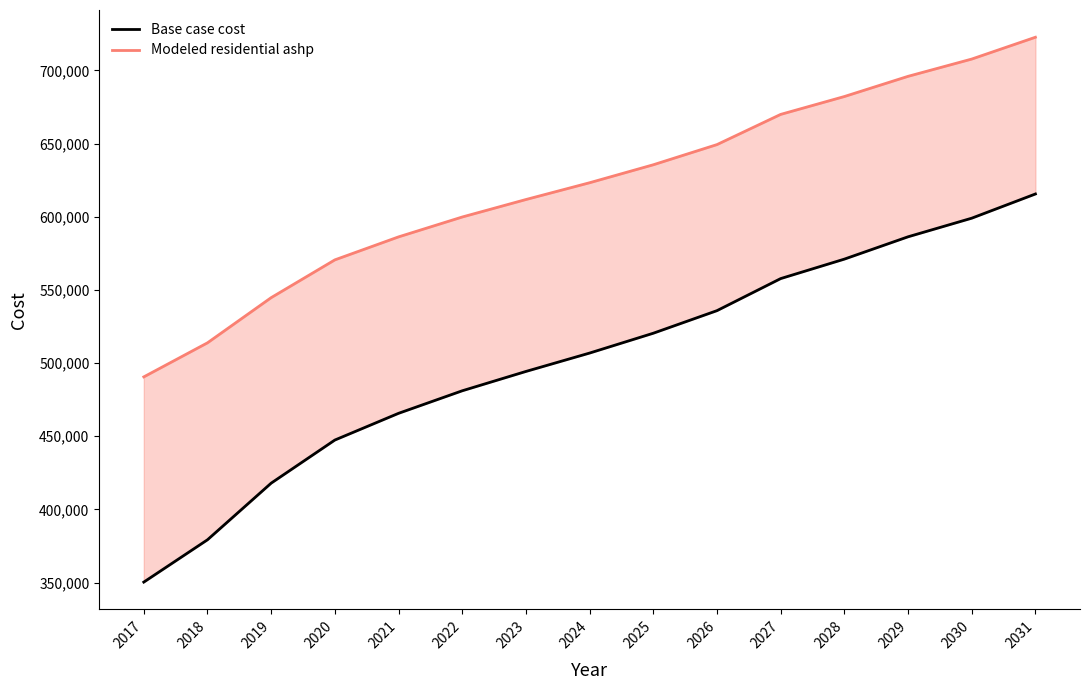

True or false: Modeled residential ashp and Base case cost cross at least once.

False